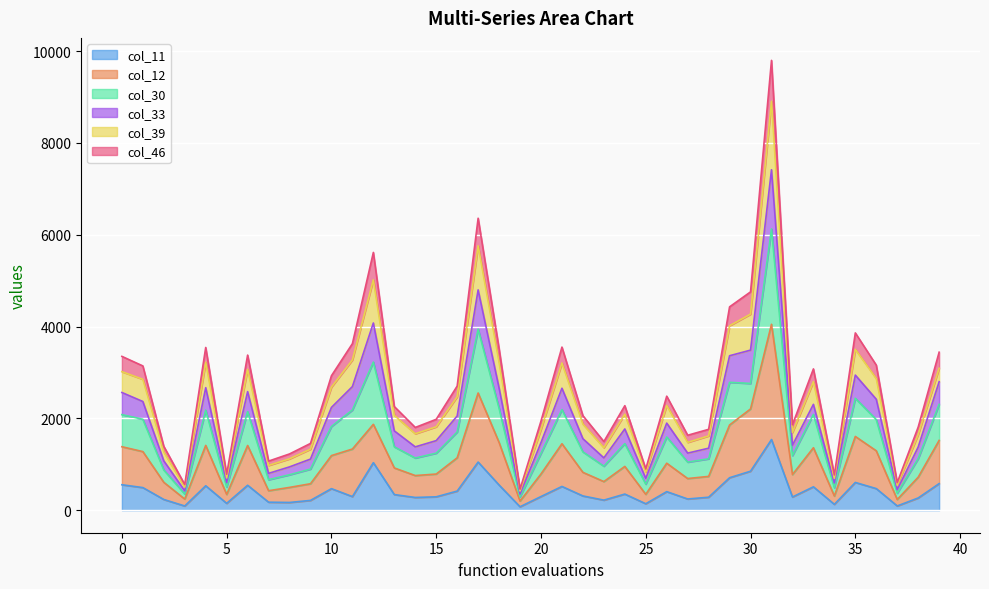

Does the chart display data point markers on the line(s)?

No